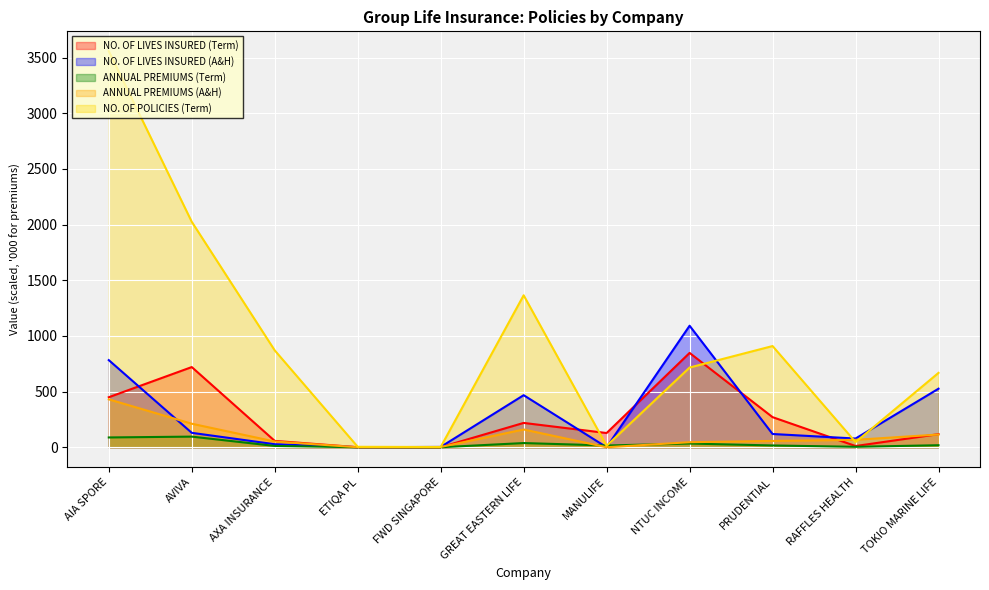

How many interior local peaks does the NO. OF POLICIES (Term) series have?

2